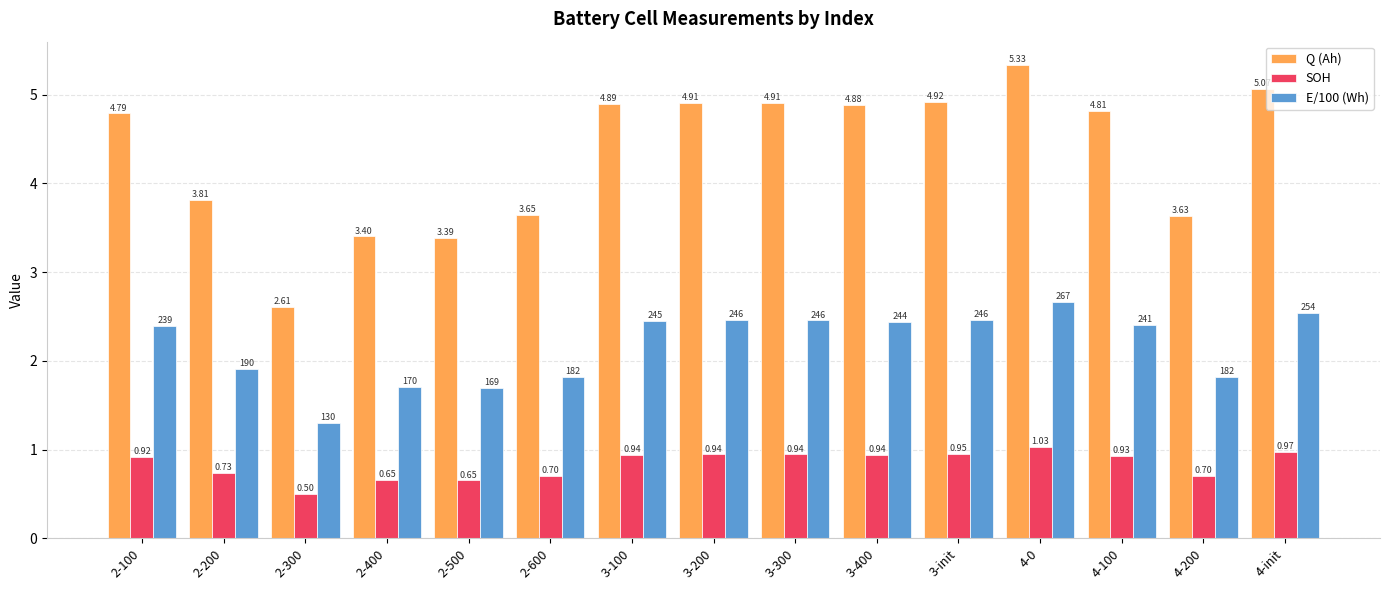

How many categories are shown in the chart?

15